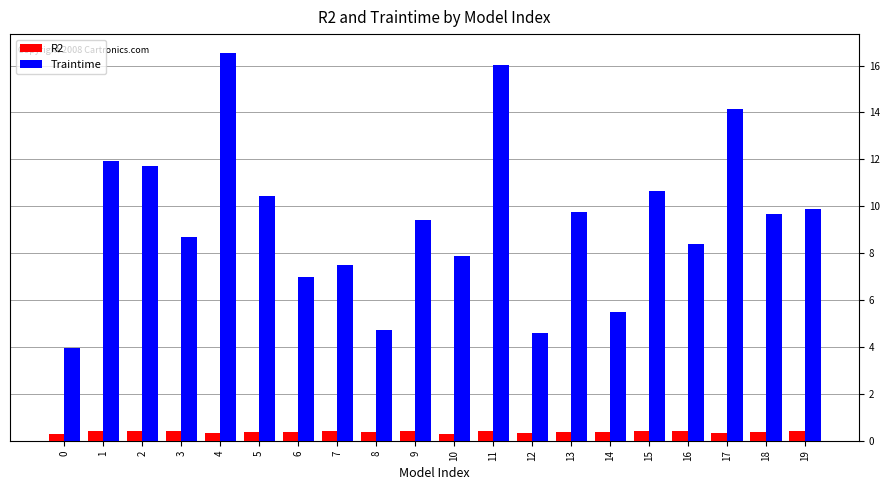

What is the total value across all series at 13?

10.2